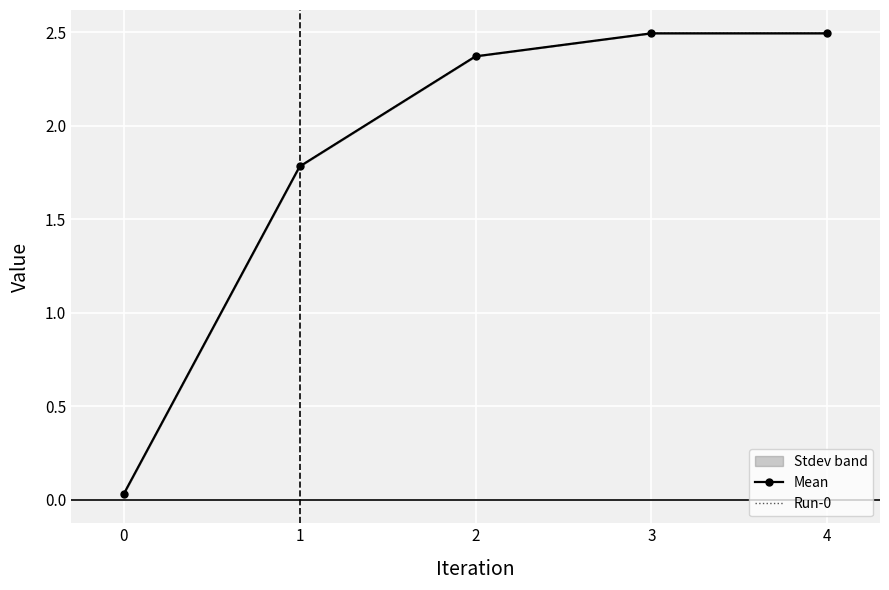

Between 1 and 2, which series saw the biggest shift?

Mean